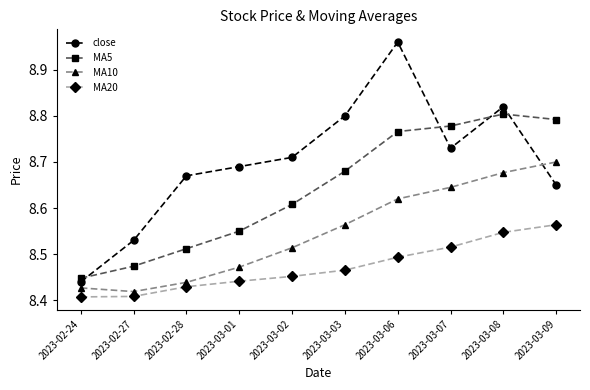

How many MA20 values are between 8 and 9?

10